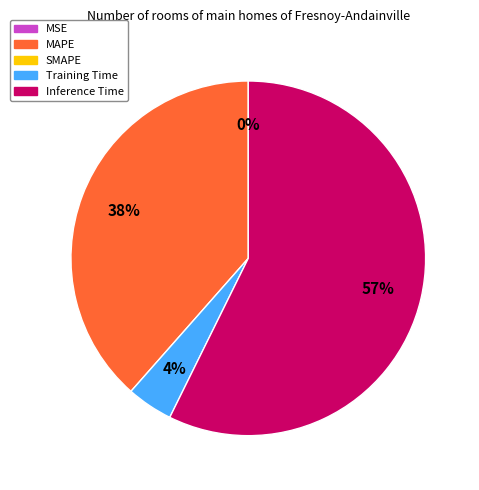

Is there a majority slice in this chart?

Yes